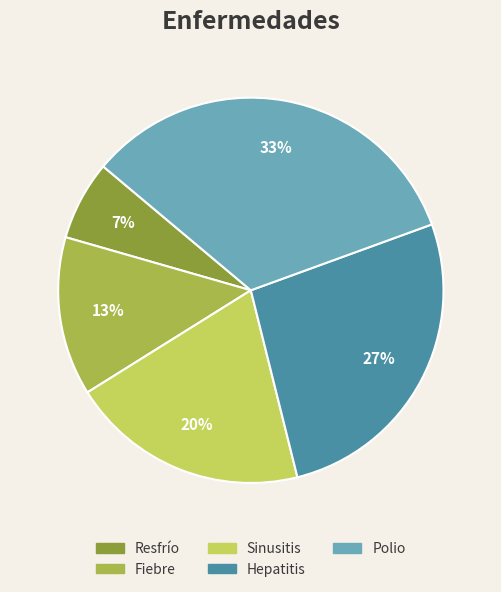

Which has a higher value, Fiebre or Polio?

Polio